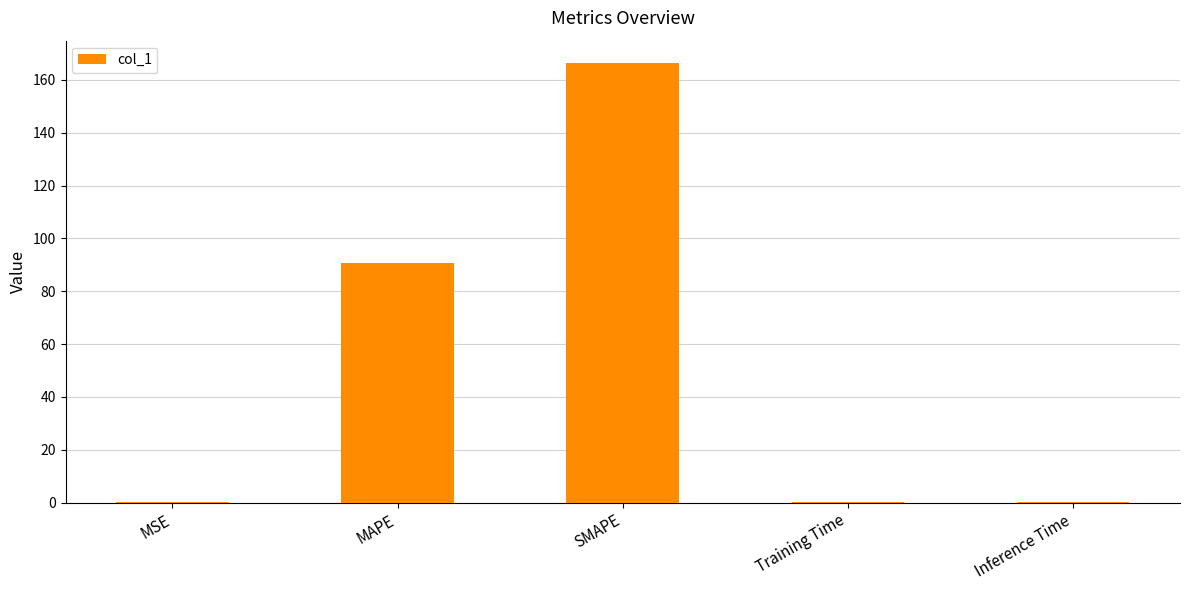

At which label is the value closest to 83?

MAPE